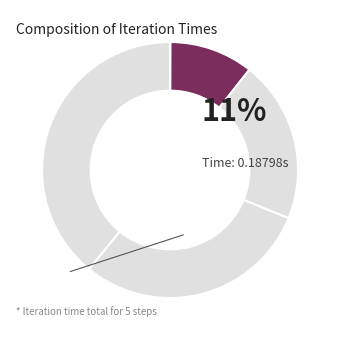

How many slices are in this pie chart?

5